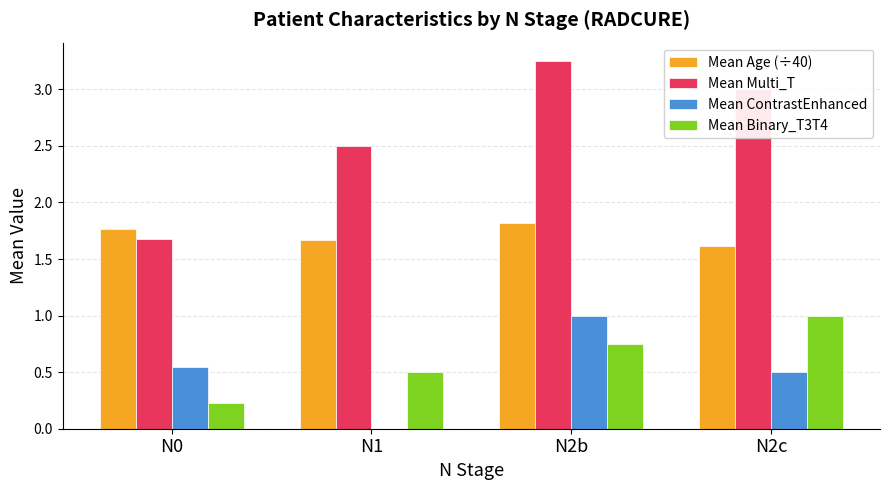

Between N0 and N2b, which series saw the biggest shift?

Mean Multi_T